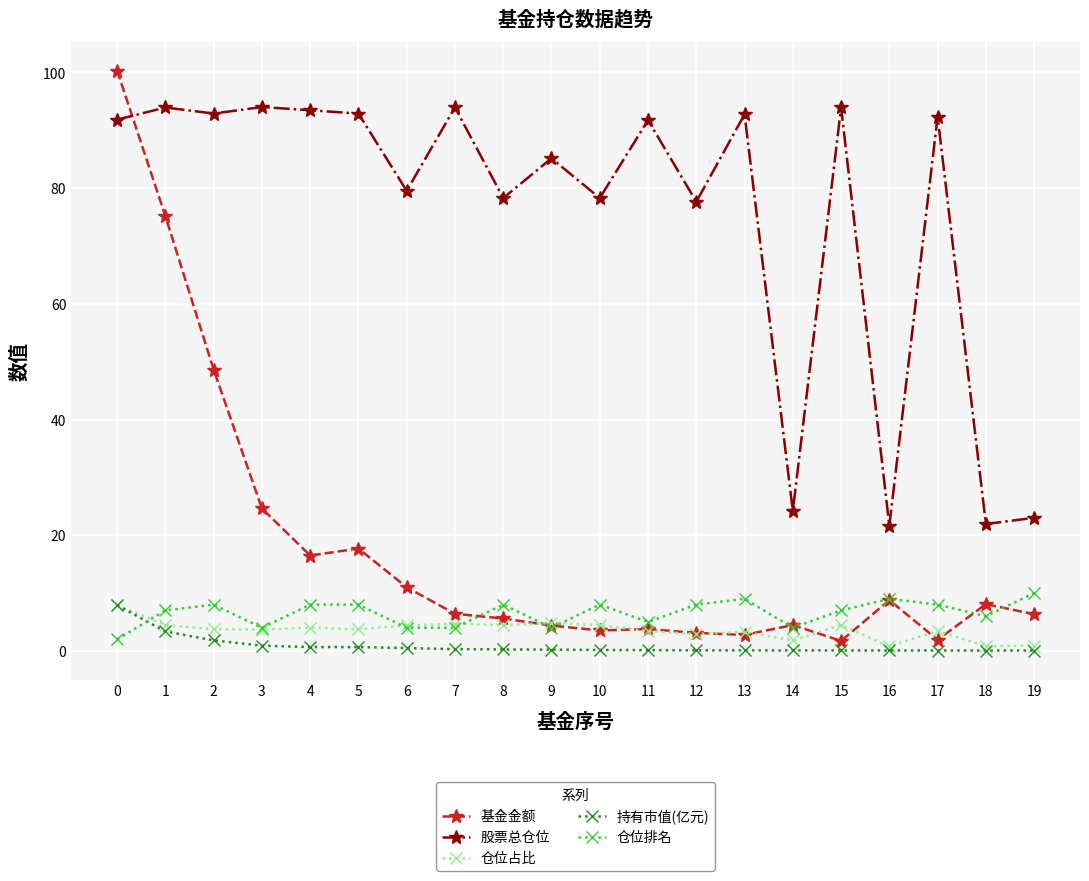

The 股票总仓位 series shows 142.1 at 15. True or false?

False